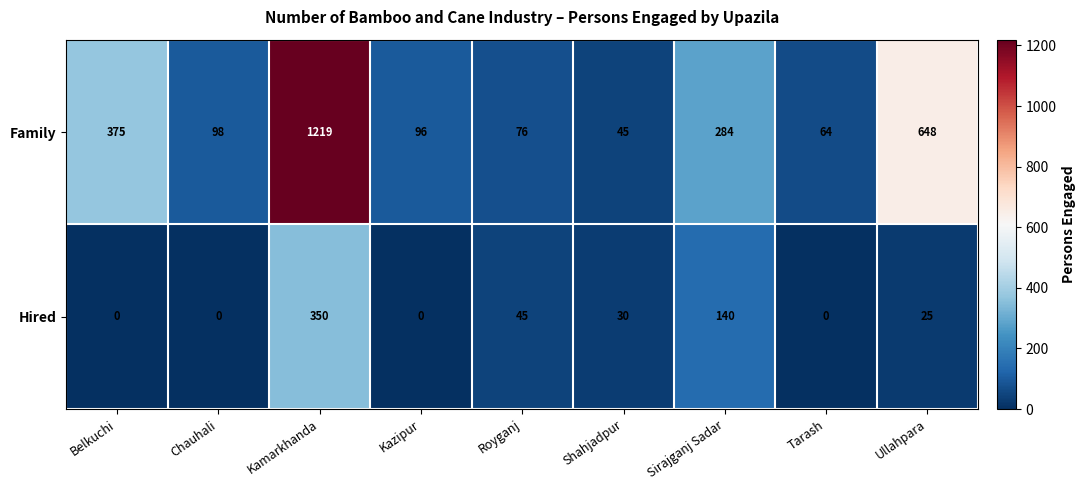

At how many categories does at least one series exceed 627?

2